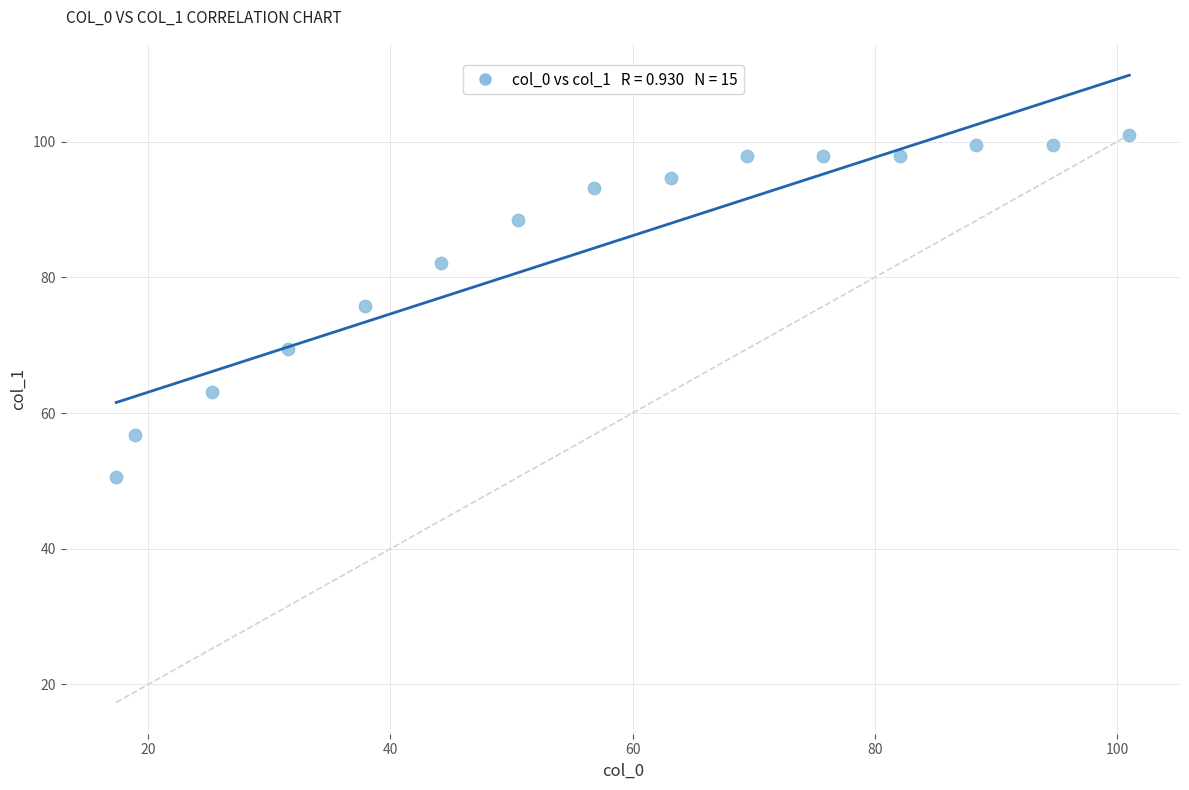

What is the range of Y values (max minus min)?

50.5